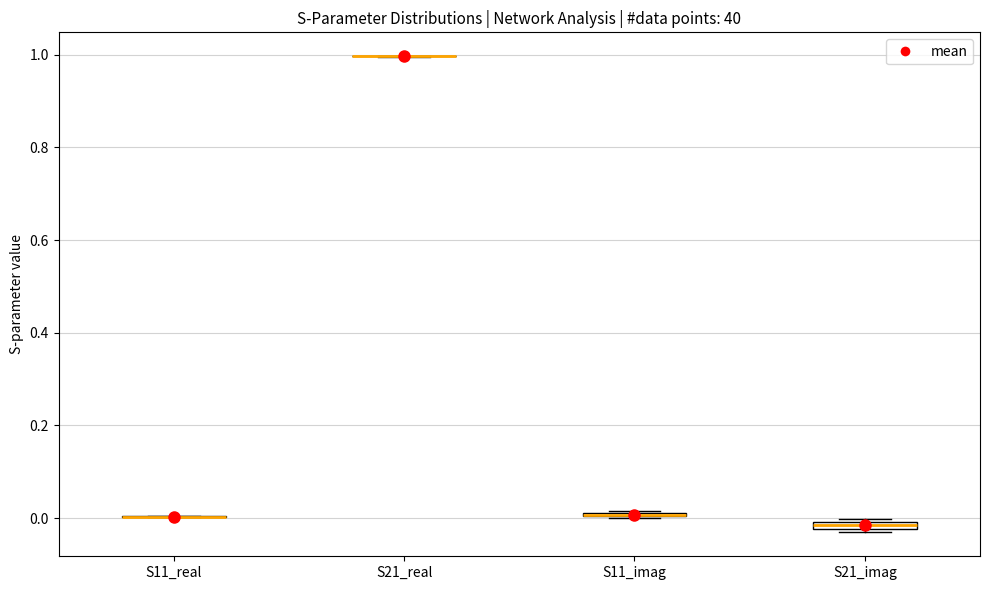

Where is the upper edge of the box for S11_imag on the y-axis? The values are not printed on the chart, so give them approximately, as read against the axis.

0.02